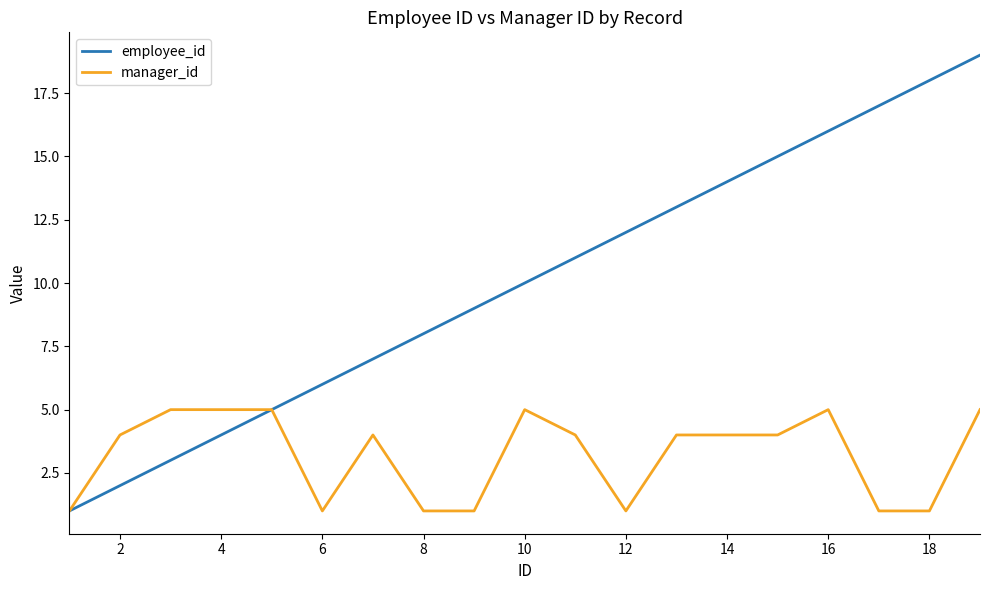

What is the minimum value shown in the chart?

1